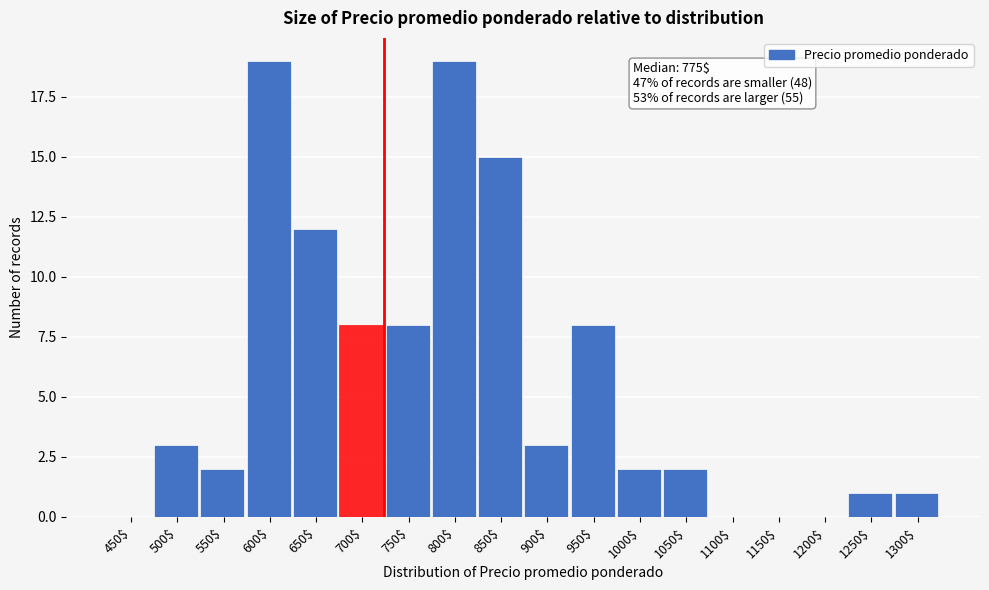

What is the sum of all values?

103